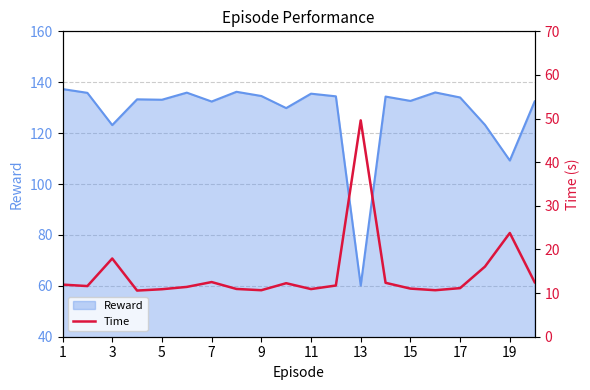

At which label is Reward closest to 98?

19